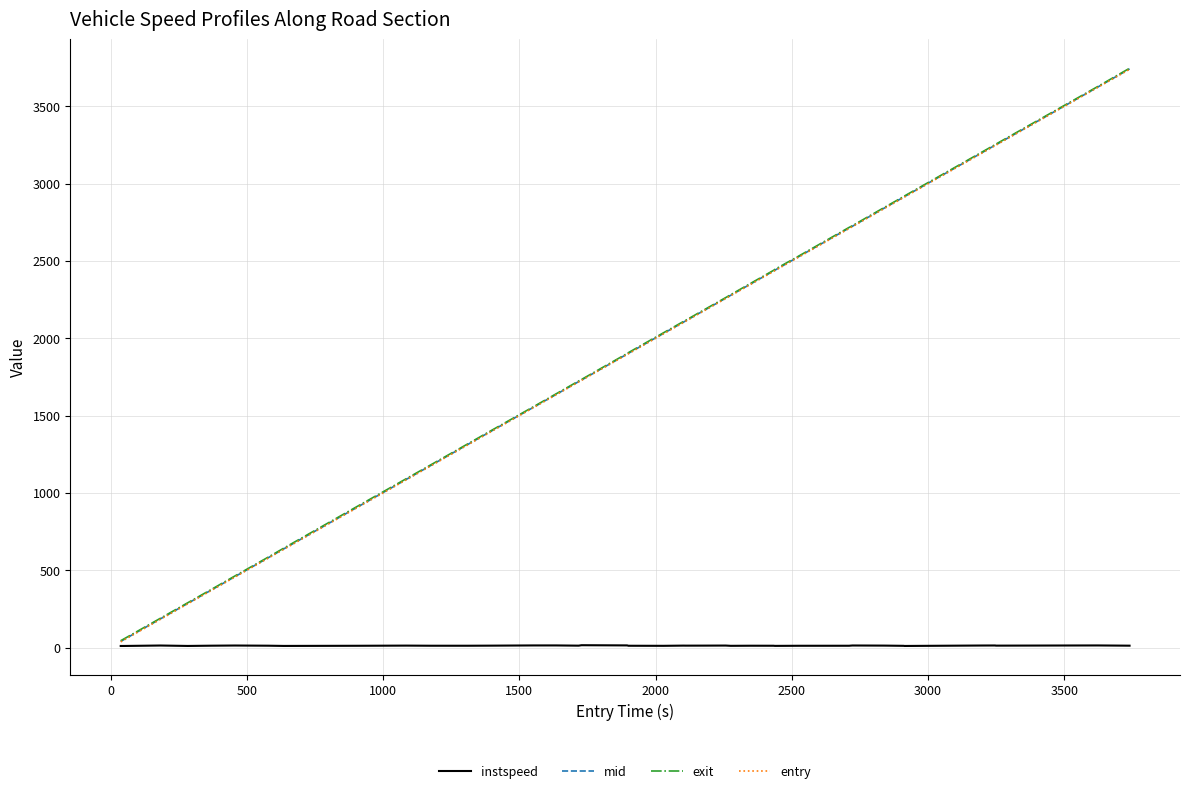

What is the maximum value for mid?

3742.1